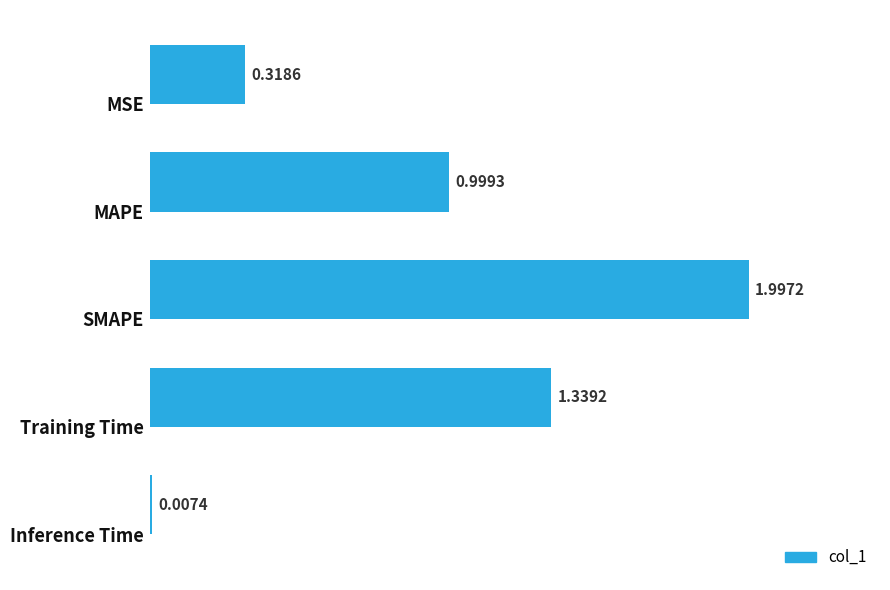

What is the sum of all values?

4.7